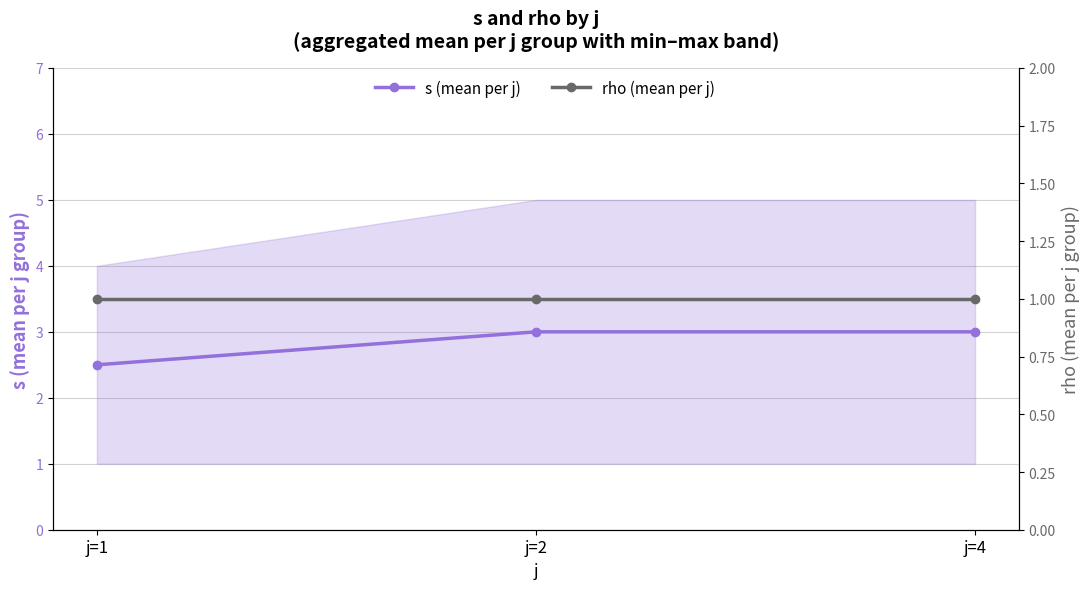

List the series in order of their overall mean, highest first.

s (mean per j), rho (mean per j)